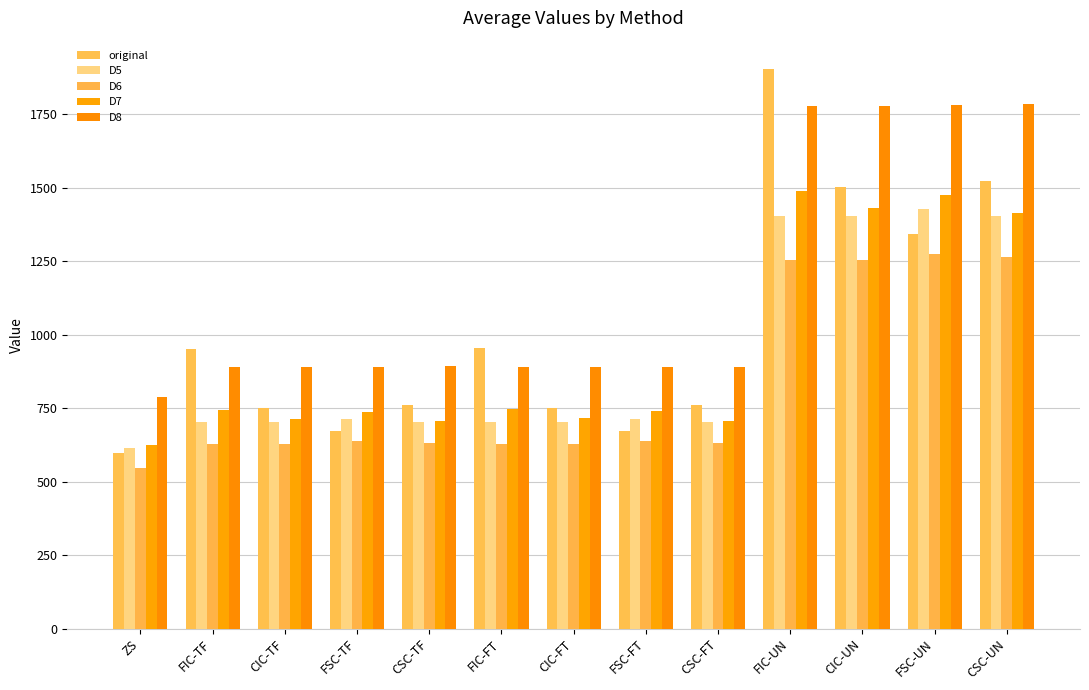

Reading left to right, extract all data points from this chart.

original: ZS=599.1	FIC-TF=951.7	CIC-TF=751.2	FSC-TF=671.3	CSC-TF=762.0	FIC-FT=952.9	CIC-FT=750.5	FSC-FT=671.5	CSC-FT=761.8	FIC-UN=1904.6	CIC-UN=1501.6	FSC-UN=1342.8	CSC-UN=1523.7
D5: ZS=614.2	FIC-TF=701.5	CIC-TF=702.0	FSC-TF=713.4	CSC-TF=702.4	FIC-FT=701.6	CIC-FT=702.2	FSC-FT=714.1	CSC-FT=702.4	FIC-UN=1403.0	CIC-UN=1404.2	FSC-UN=1427.4	CSC-UN=1404.7
D6: ZS=548.0	FIC-TF=626.4	CIC-TF=626.7	FSC-TF=638.4	CSC-TF=632.7	FIC-FT=626.7	CIC-FT=626.9	FSC-FT=637.5	CSC-FT=633.0	FIC-UN=1253.1	CIC-UN=1253.6	FSC-UN=1275.9	CSC-UN=1265.7
D7: ZS=623.9	FIC-TF=744.0	CIC-TF=713.8	FSC-TF=736.2	CSC-TF=706.2	FIC-FT=745.6	CIC-FT=715.5	FSC-FT=739.4	CSC-FT=706.0	FIC-UN=1489.6	CIC-UN=1429.2	FSC-UN=1475.6	CSC-UN=1412.2
D8: ZS=787.7	FIC-TF=888.3	CIC-TF=889.5	FSC-TF=890.0	CSC-TF=892.0	FIC-FT=889.4	CIC-FT=888.9	FSC-FT=890.9	CSC-FT=890.8	FIC-UN=1777.6	CIC-UN=1778.4	FSC-UN=1780.9	CSC-UN=1782.8